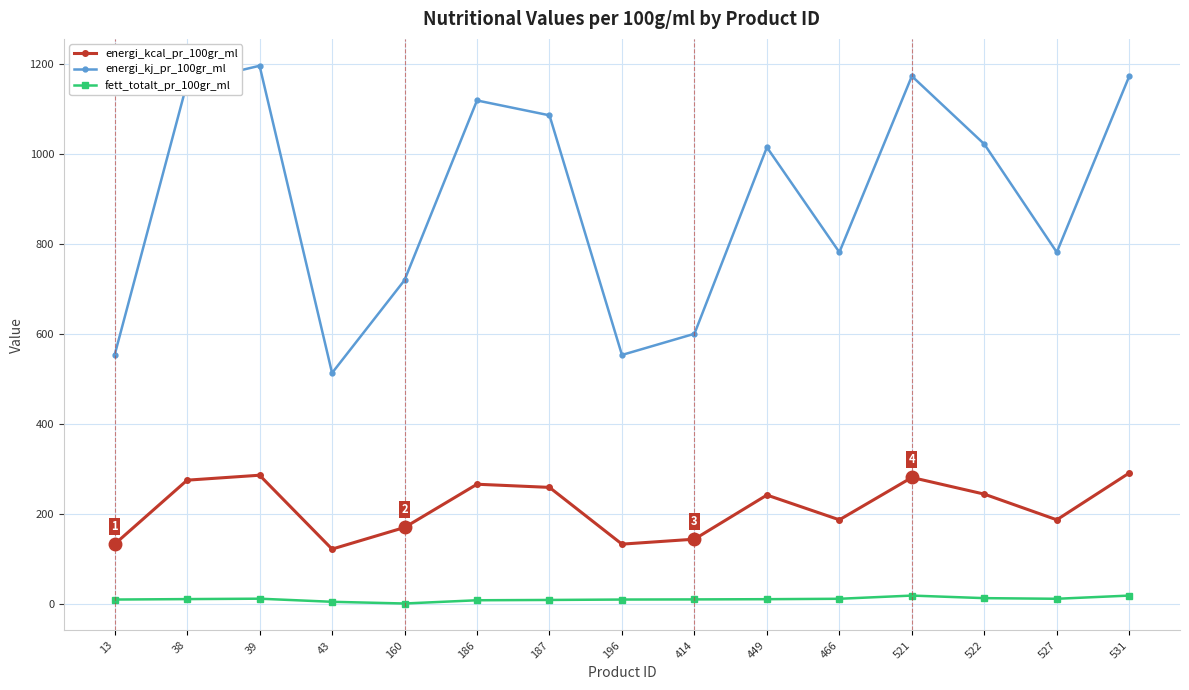

What is the average value of the energi_kj_pr_100gr_ml series?

895.6